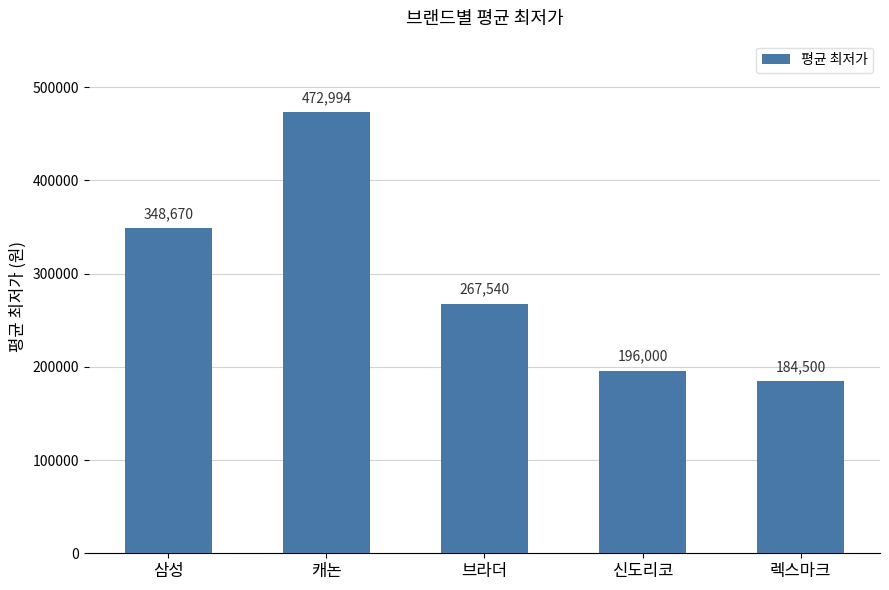

How many series are shown in this chart?

1